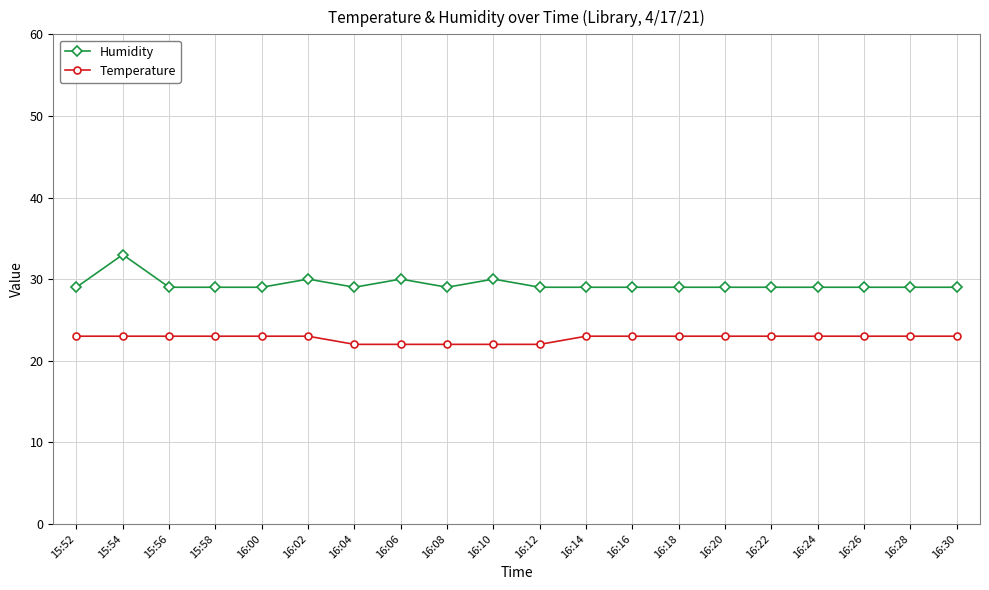

Which series has the largest total across all categories?

Humidity